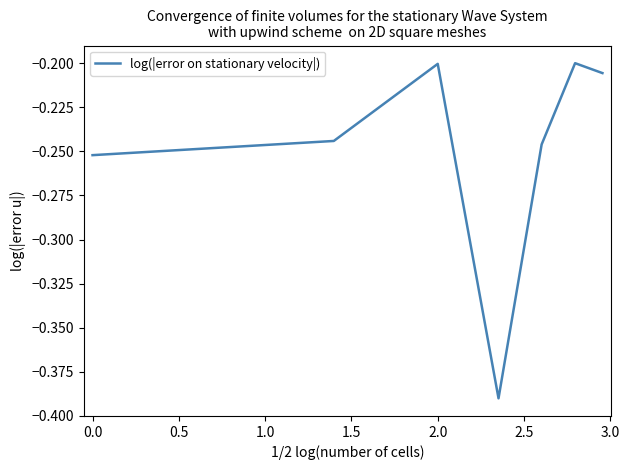

How many interior local peaks (higher than both neighbors) does the data have?

2